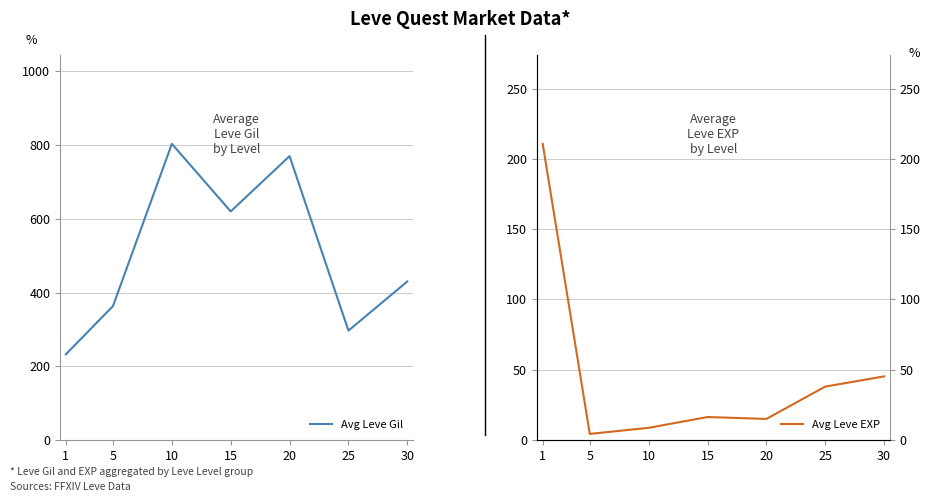

True or false: Avg Leve EXP and Avg Leve Gil intersect in this chart.

False